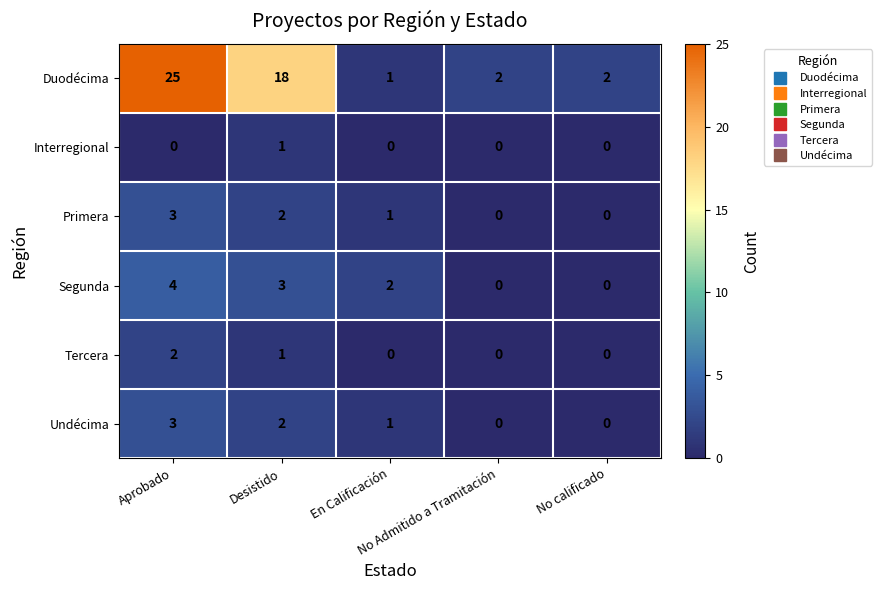

How many Primera values are between 0 and 2?

4